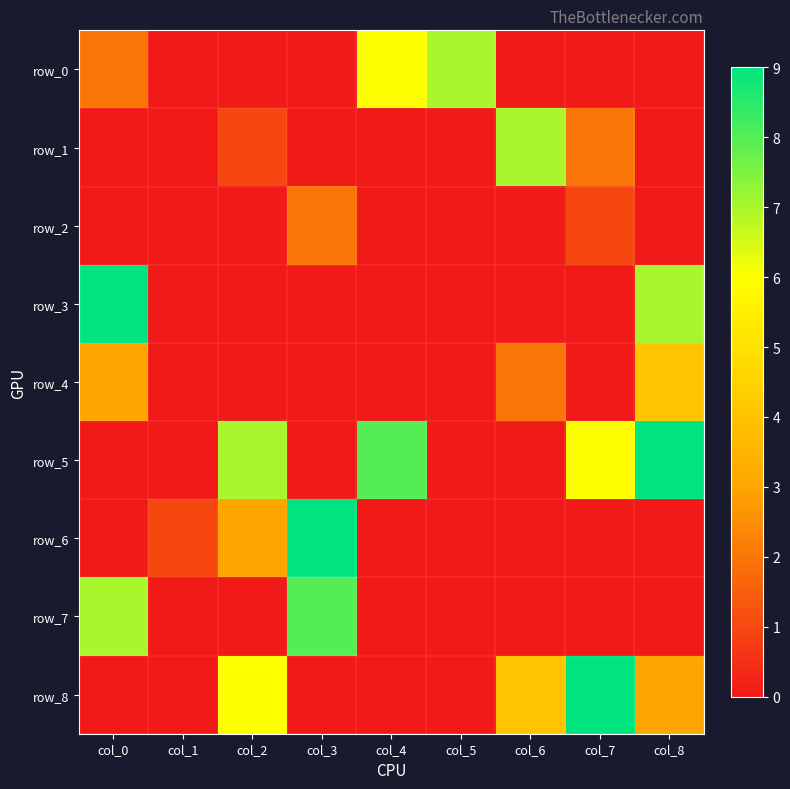

What is the average value of the row_1 series?

1